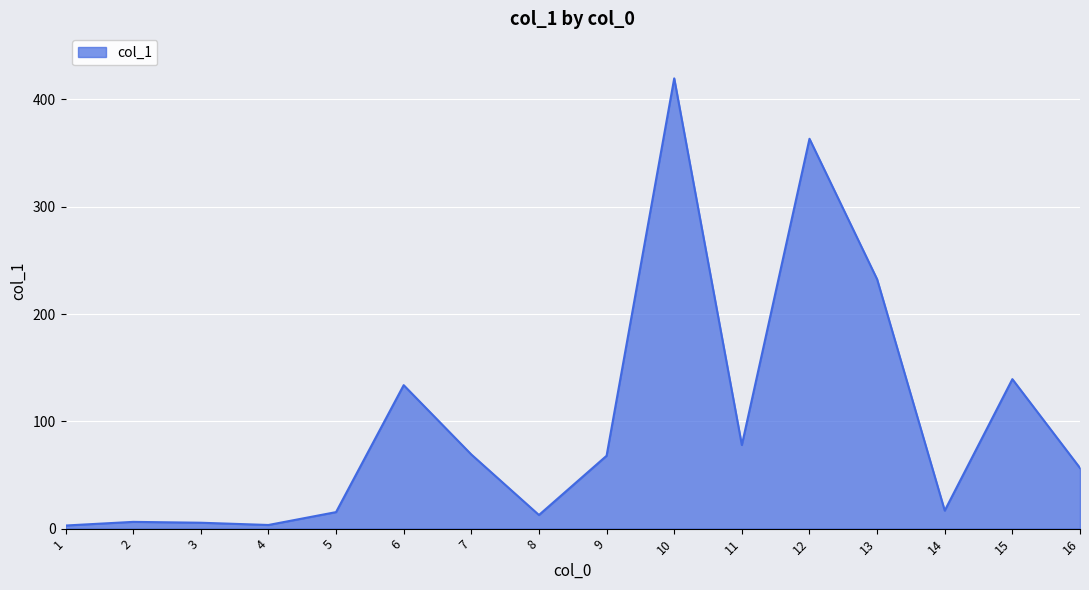

Read the value at 14.

16.8